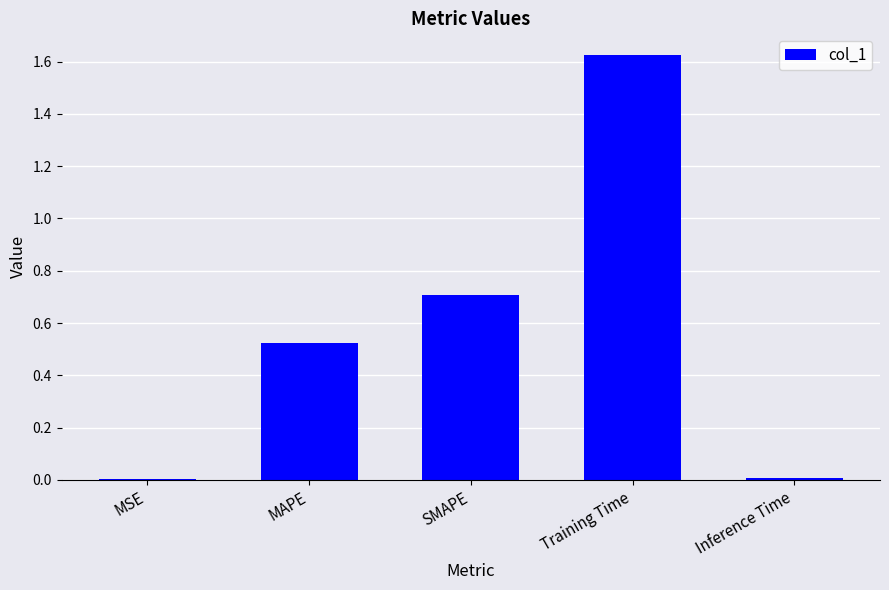

Which category has the highest value across all series?

Training Time